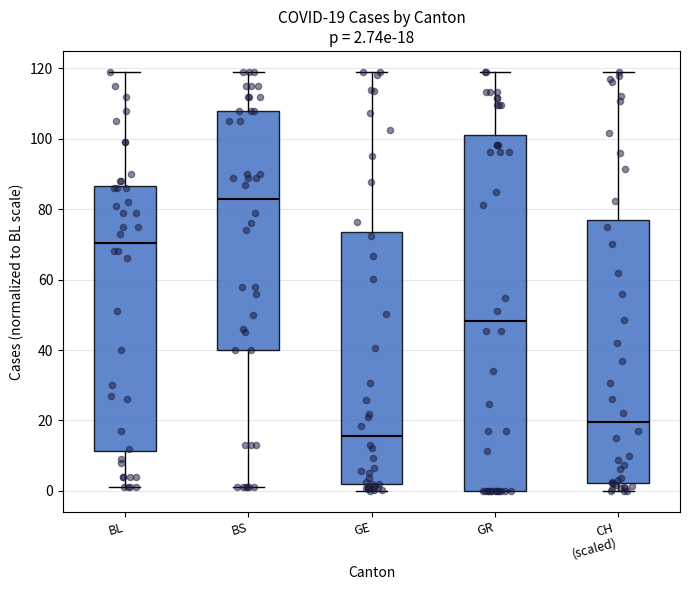

Comparing the boxes themselves (not the whiskers), which one is the tallest?

GR